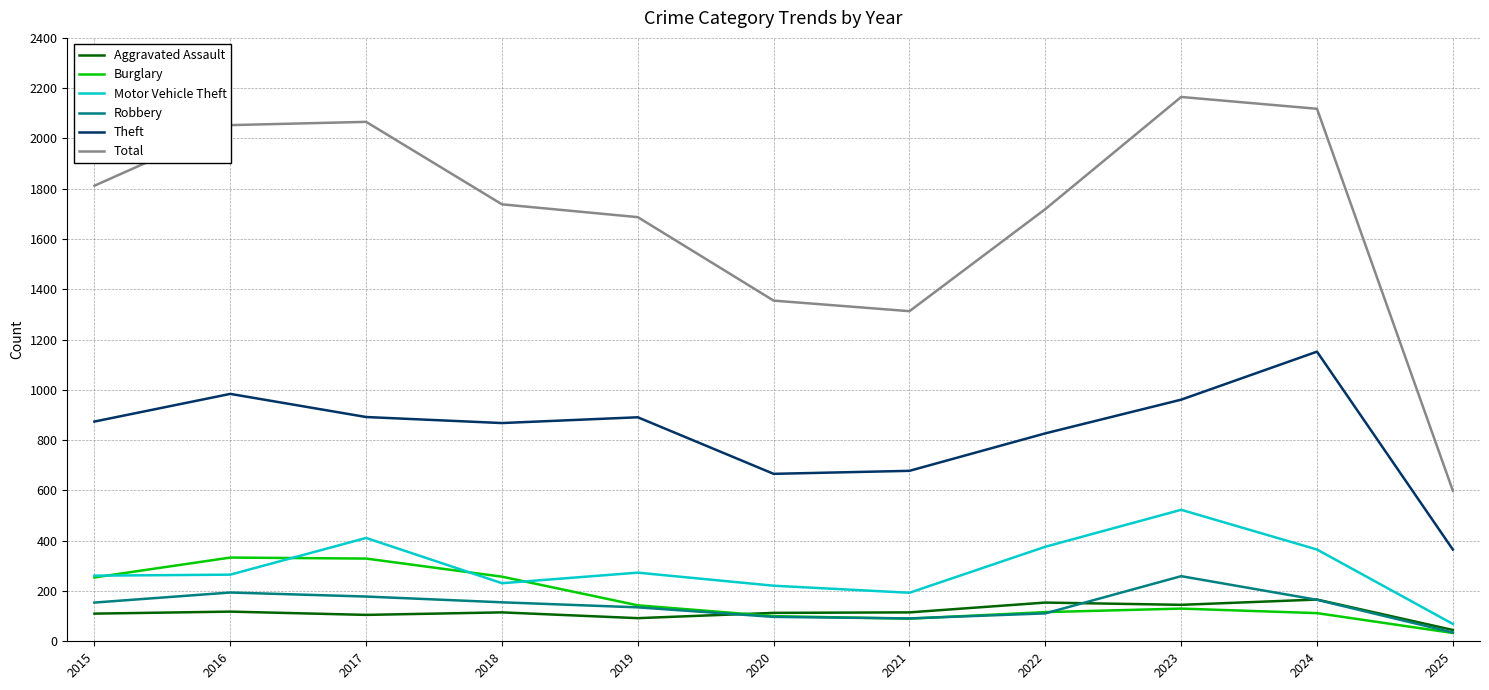

Which series changed the most between 2015 and 2018?

Total